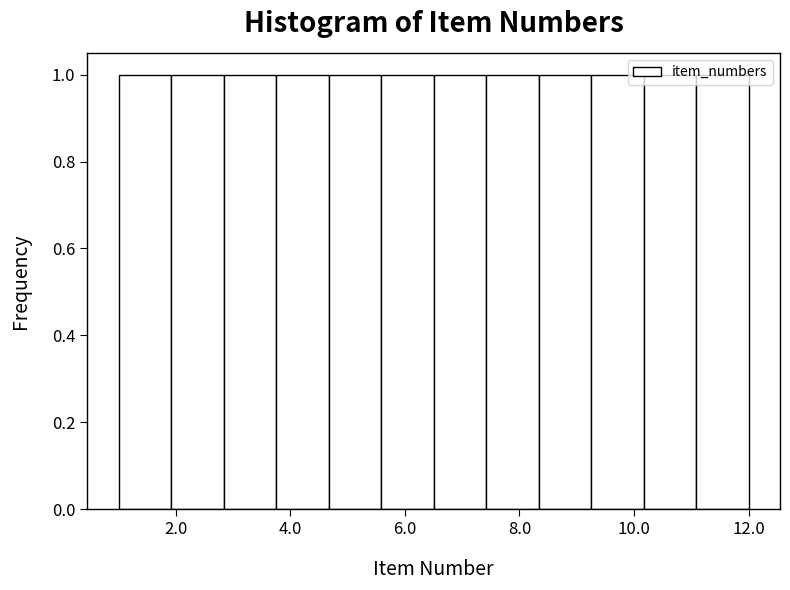

How tall is the bar that spans 2.0 to 2.8 on the x-axis? Neither the bar edges nor the heights are printed on the chart, so give them approximately, as read against the axes.

1